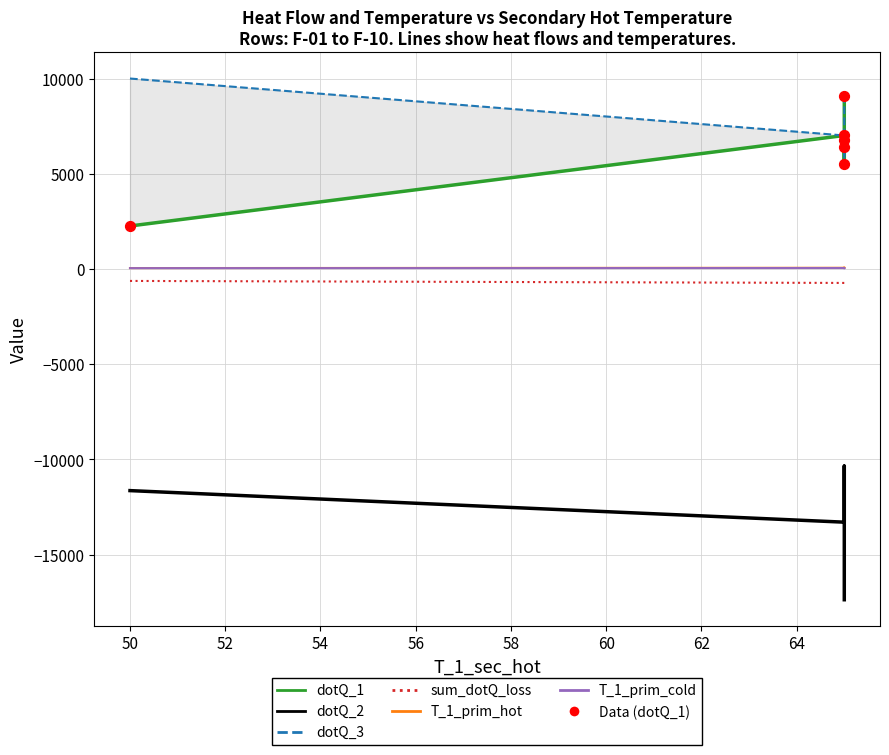

Which series reaches the minimum Y coordinate?

dotQ_2